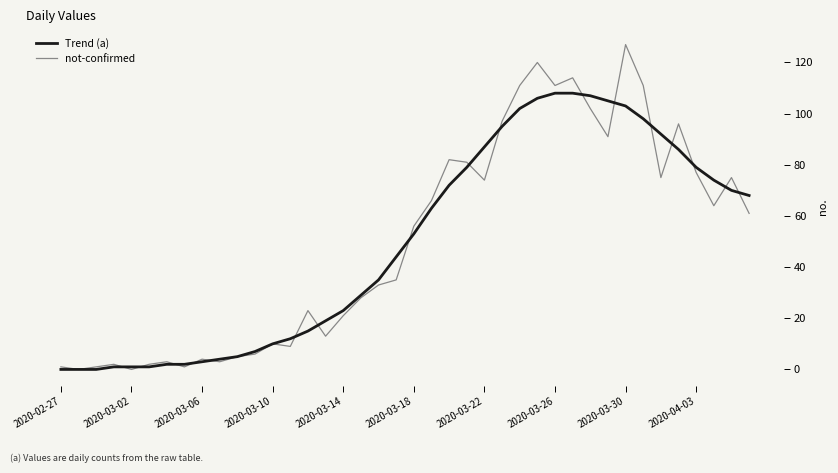

After their last crossing, which series has the higher values: Trend (a) or not-confirmed?

Trend (a)